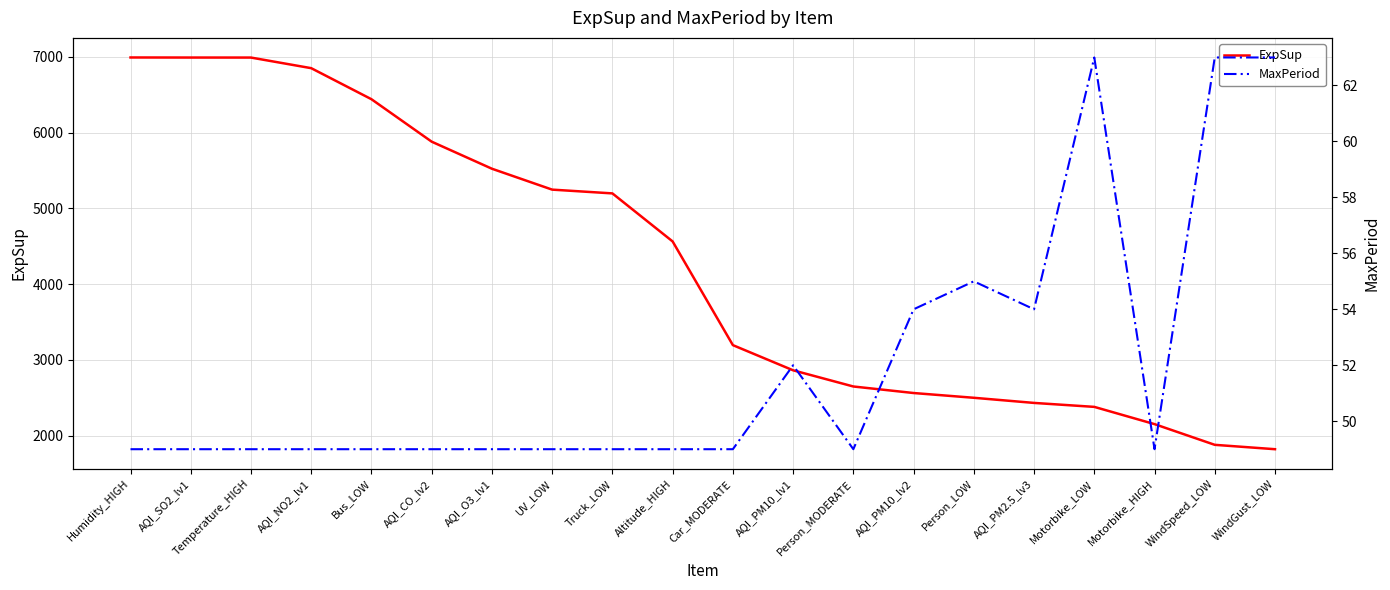

Reading right to left, what are all the values shown in this chart?

ExpSup: WindGust_LOW=1820.7	WindSpeed_LOW=1878.5	Motorbike_HIGH=2151.9	Motorbike_LOW=2379.6	AQI_PM2.5_lv3=2431.8	Person_LOW=2499.7	AQI_PM10_lv2=2562.5	Person_MODERATE=2648.8	AQI_PM10_lv1=2862.6	Car_MODERATE=3194.9	Altitude_HIGH=4563.8	Truck_LOW=5198.3	UV_LOW=5248.0	AQI_O3_lv1=5524.0	AQI_CO_lv2=5881.2	Bus_LOW=6441.8	AQI_NO2_lv1=6851.7	Temperature_HIGH=6991.7	AQI_SO2_lv1=6992.0	Humidity_HIGH=6992.9
MaxPeriod: WindGust_LOW=63.0	WindSpeed_LOW=63.0	Motorbike_HIGH=49.0	Motorbike_LOW=63.0	AQI_PM2.5_lv3=54.0	Person_LOW=55.0	AQI_PM10_lv2=54.0	Person_MODERATE=49.0	AQI_PM10_lv1=52.0	Car_MODERATE=49.0	Altitude_HIGH=49.0	Truck_LOW=49.0	UV_LOW=49.0	AQI_O3_lv1=49.0	AQI_CO_lv2=49.0	Bus_LOW=49.0	AQI_NO2_lv1=49.0	Temperature_HIGH=49.0	AQI_SO2_lv1=49.0	Humidity_HIGH=49.0